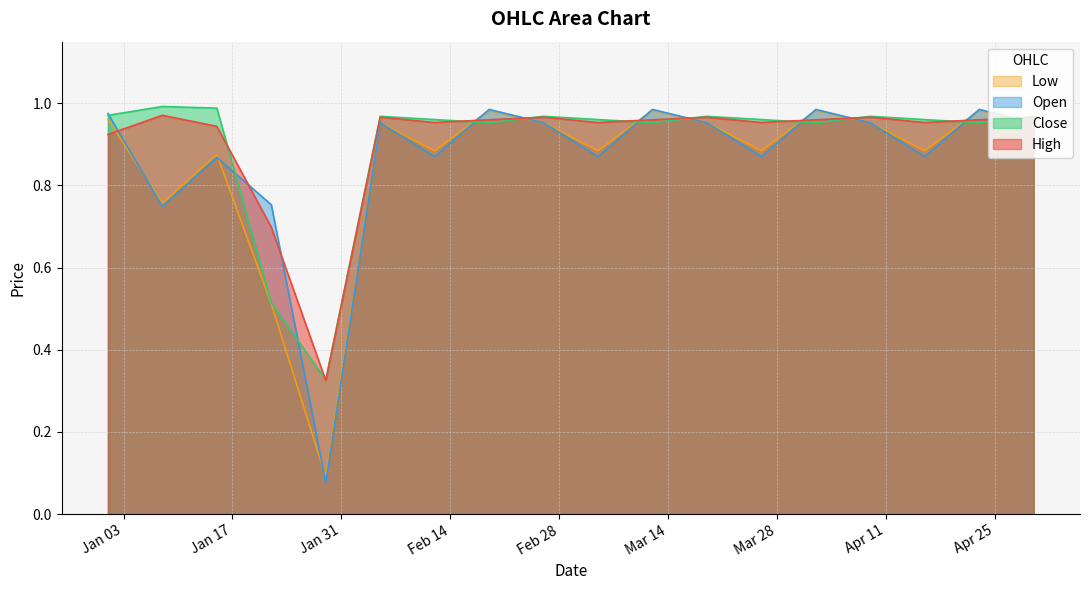

What are all the series names shown in the legend?

Low, Open, Close, High